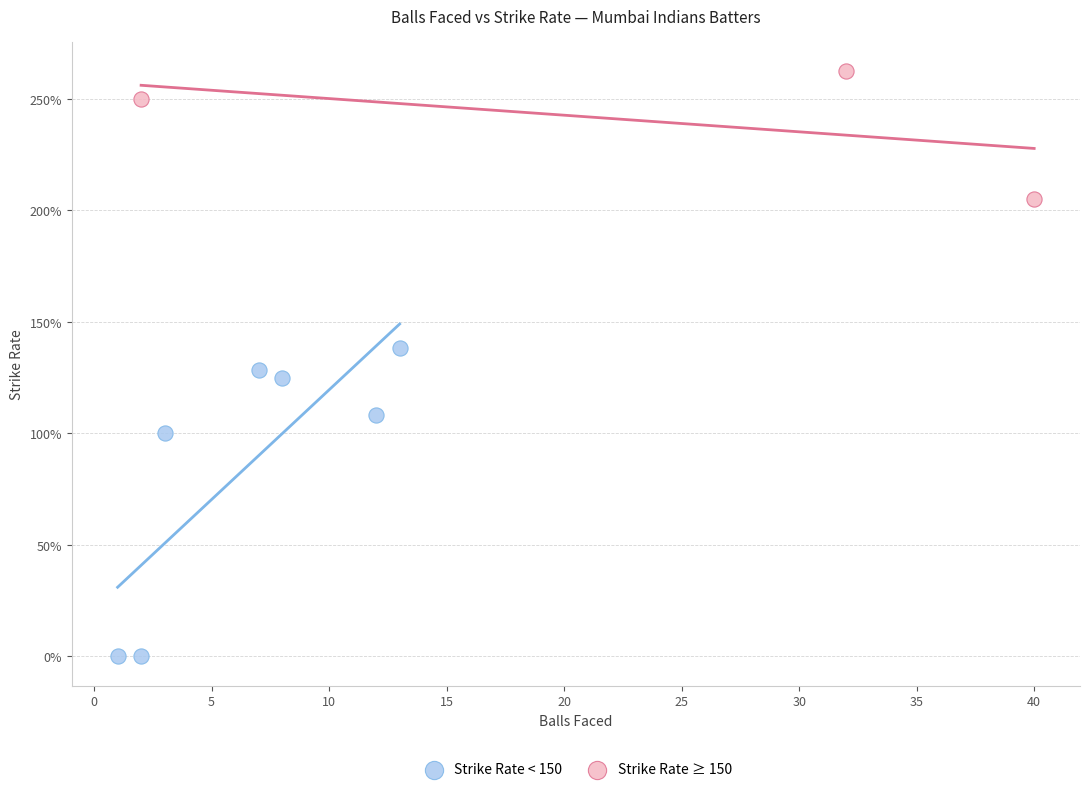

Which series reaches the minimum Y coordinate?

Strike Rate < 150